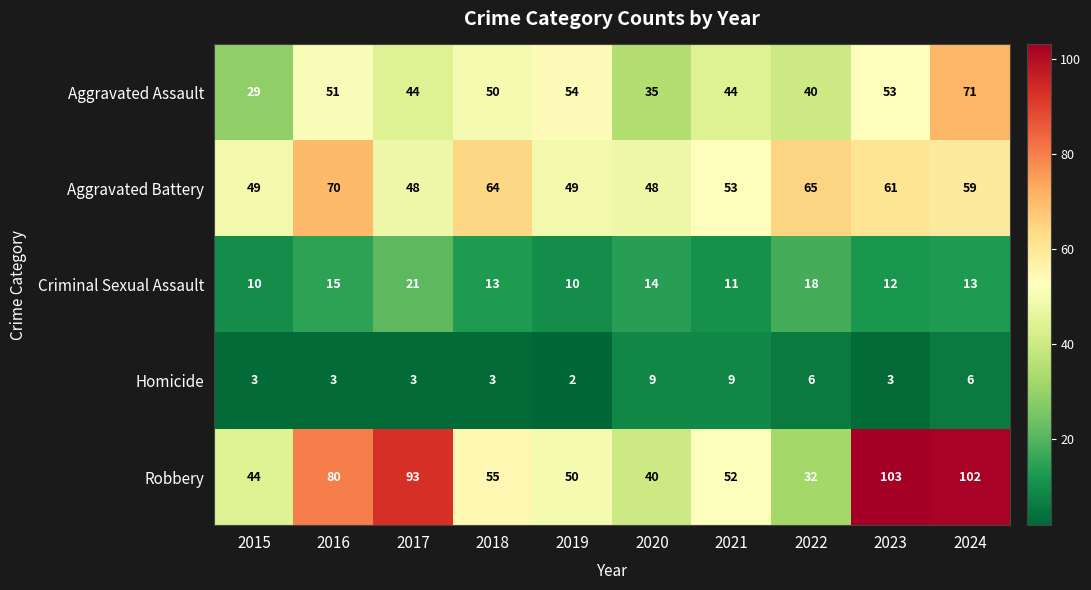

Which series has the widest spread of values?

Robbery